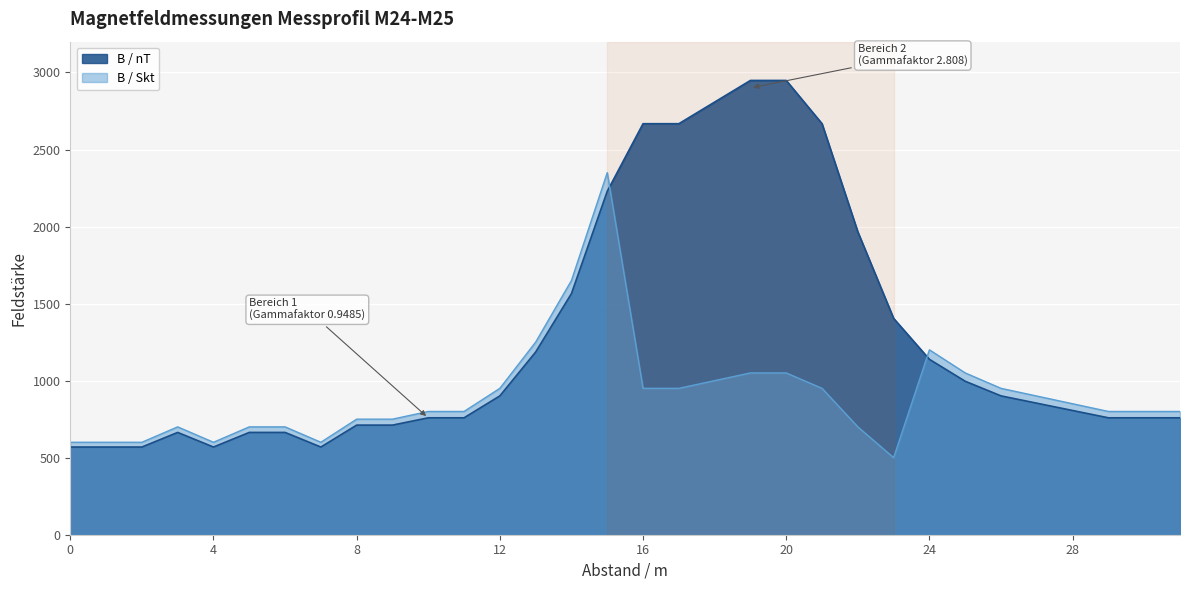

What is the sum of all B / nT values?

40707.1